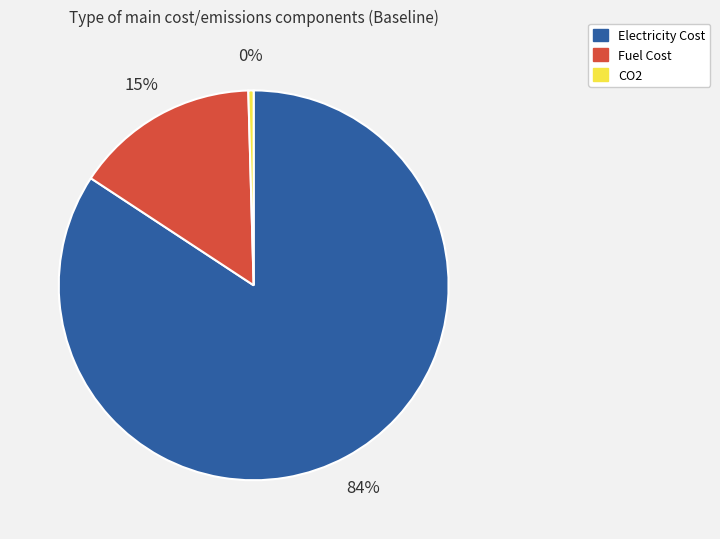

Between Fuel Cost and CO2, which is larger?

Fuel Cost